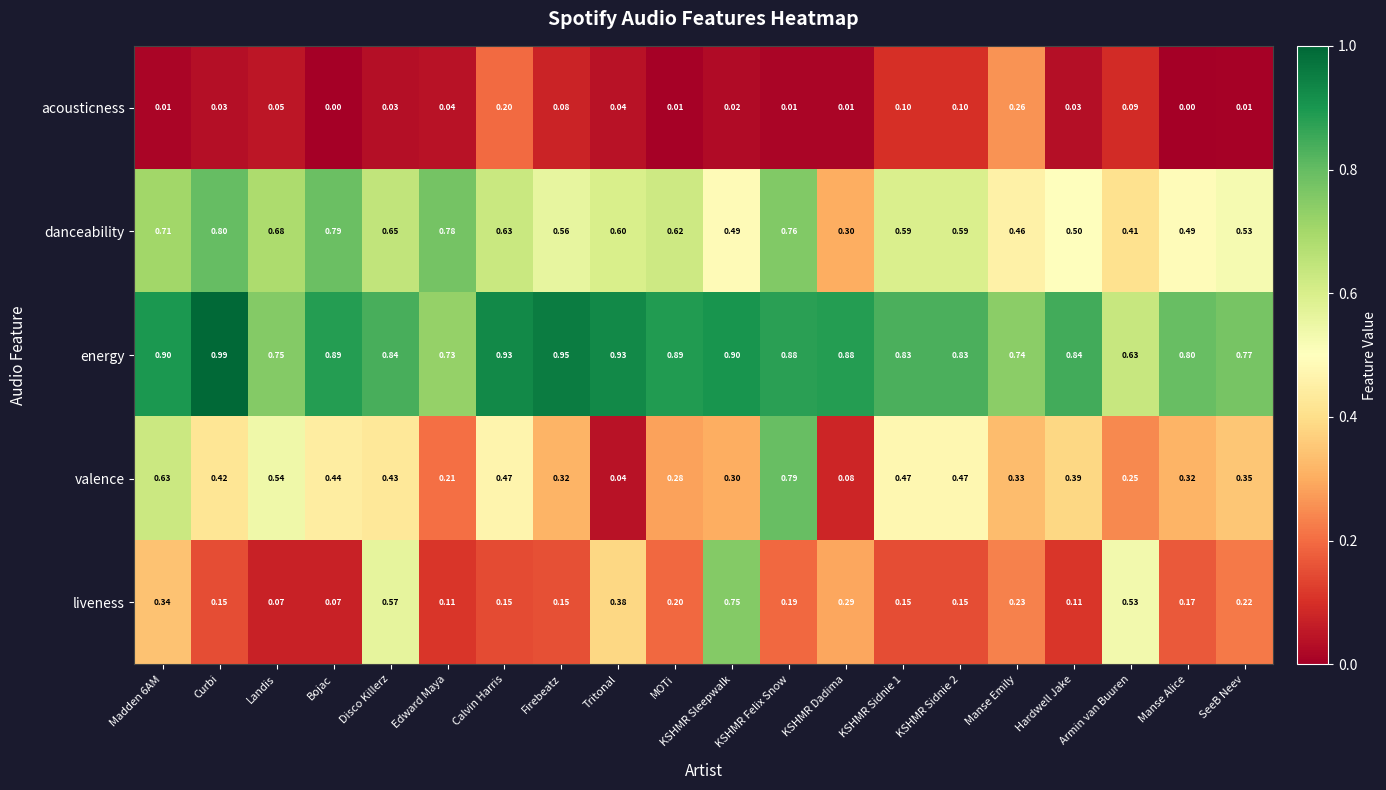

Which category has the highest value across all series?

Curbi